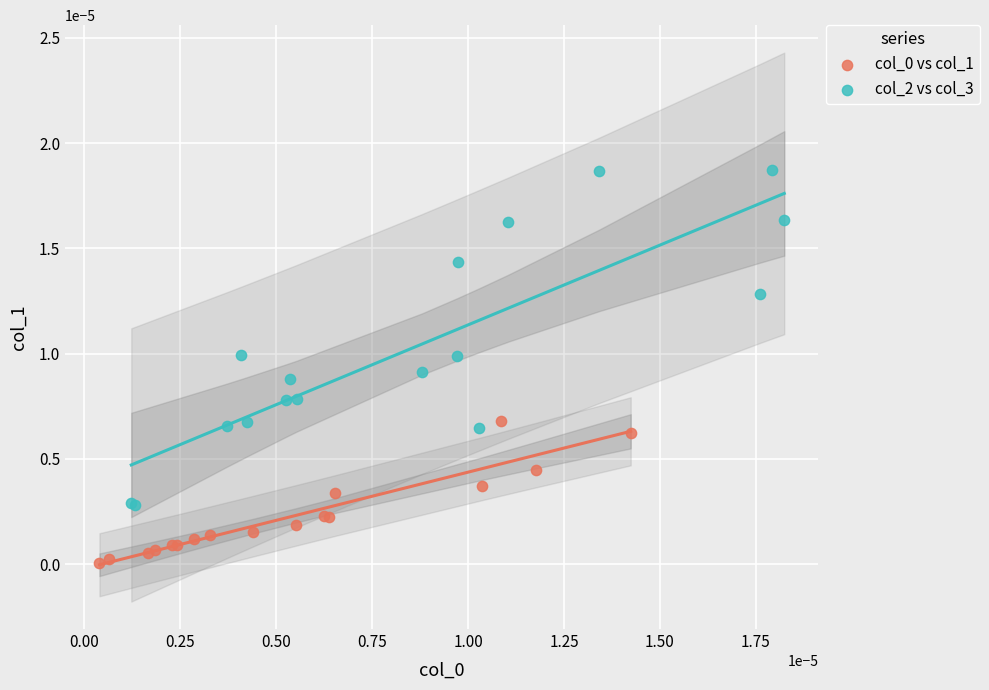

Which series reaches the maximum Y coordinate?

col_2 vs col_3